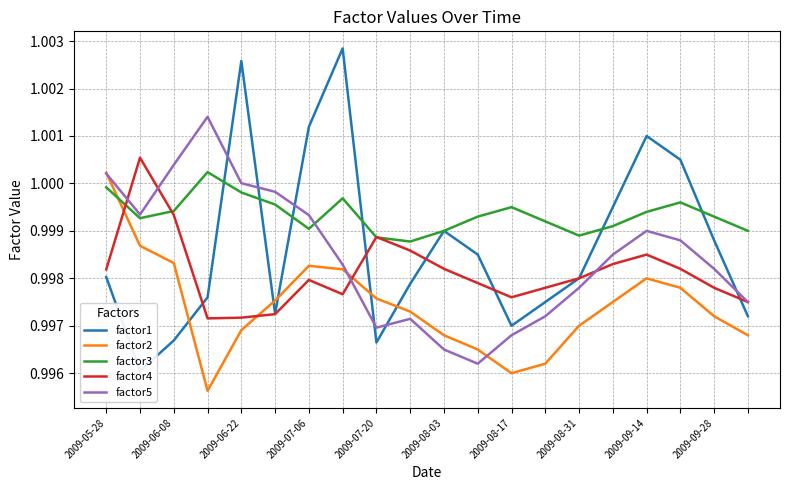

Which series ends up on top after the final intersection of factor2 and factor1?

factor1